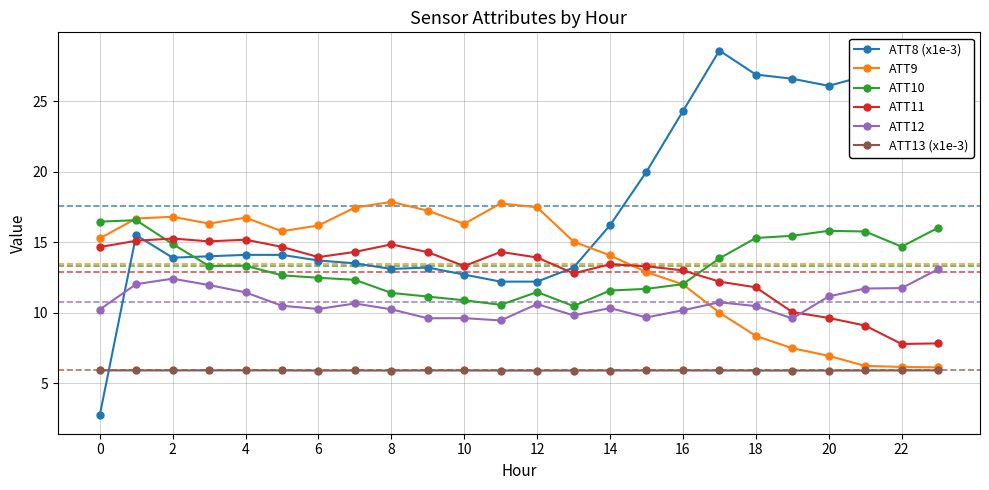

Which series has the largest total across all categories?

ATT8 (x1e-3)